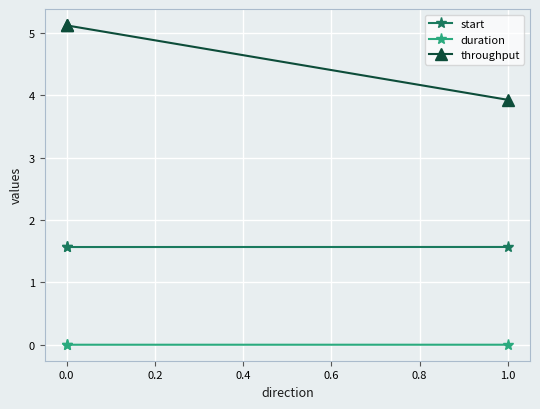

Does the chart display data point markers on the line(s)?

Yes